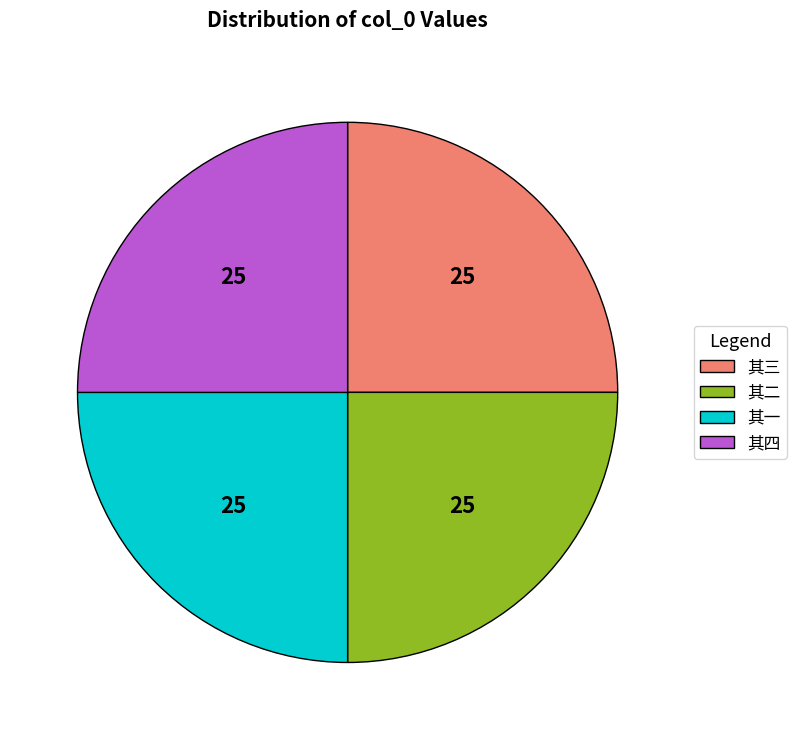

Is there any slice that represents more than half of the pie?

No